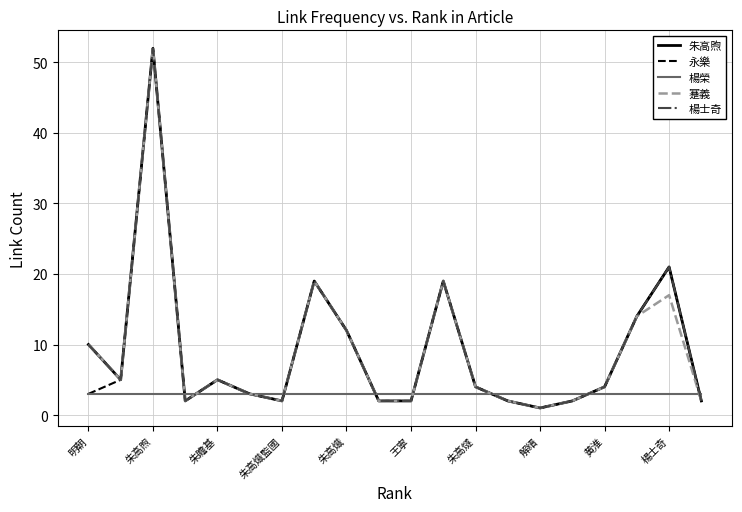

True or false: 蹇義 and 永樂 intersect in this chart.

False